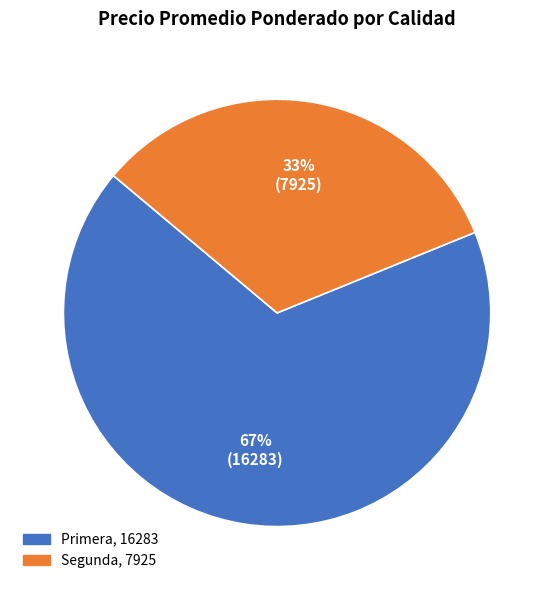

To the nearest percent, what is the average slice percentage?

50%